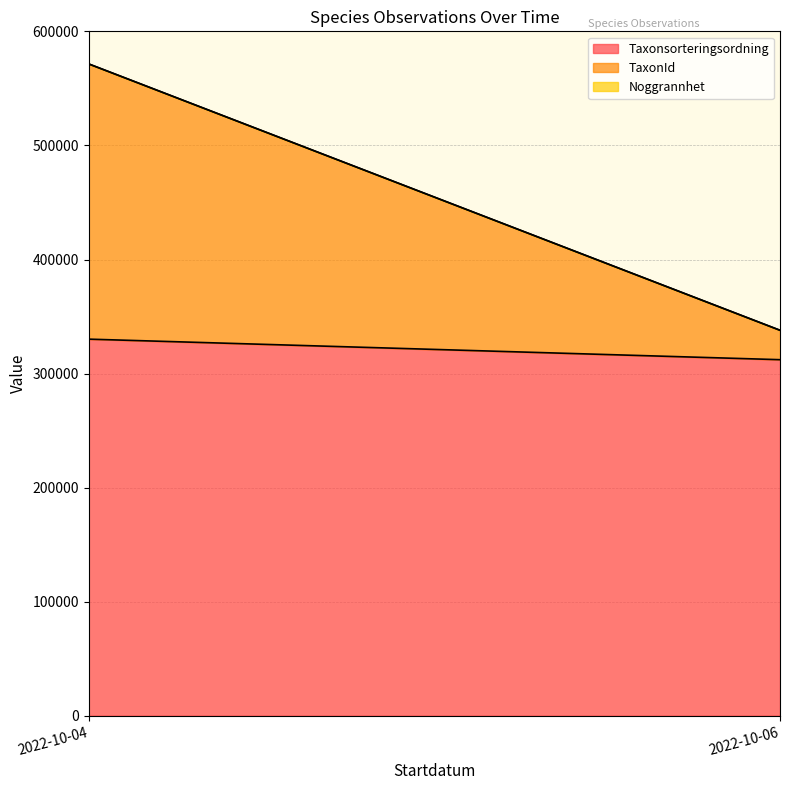

Rank the categories by Taxonsorteringsordning value from lowest to highest.

2022-10-06, 2022-10-04